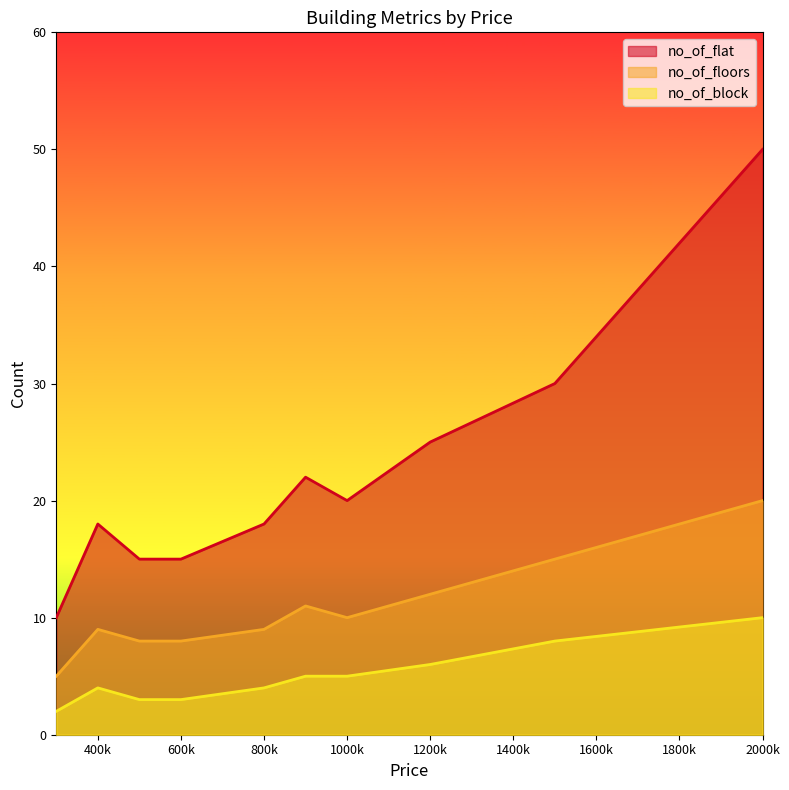

Read the no_of_floors value at 1500000, to the nearest 10.

20